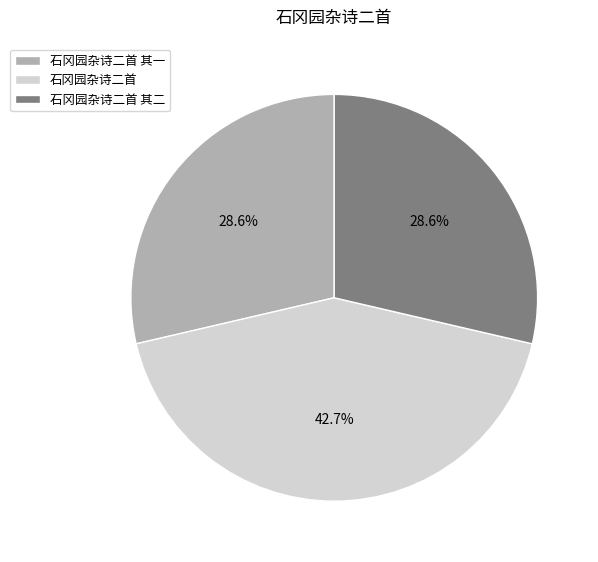

Between 石冈园杂诗二首 其二 and 石冈园杂诗二首, which is larger?

石冈园杂诗二首